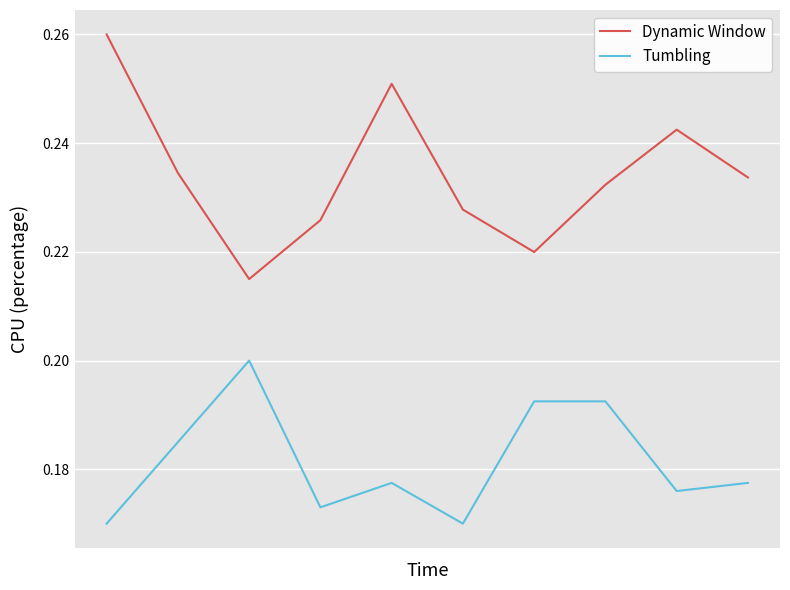

What is the sum of all Tumbling values?

1.8